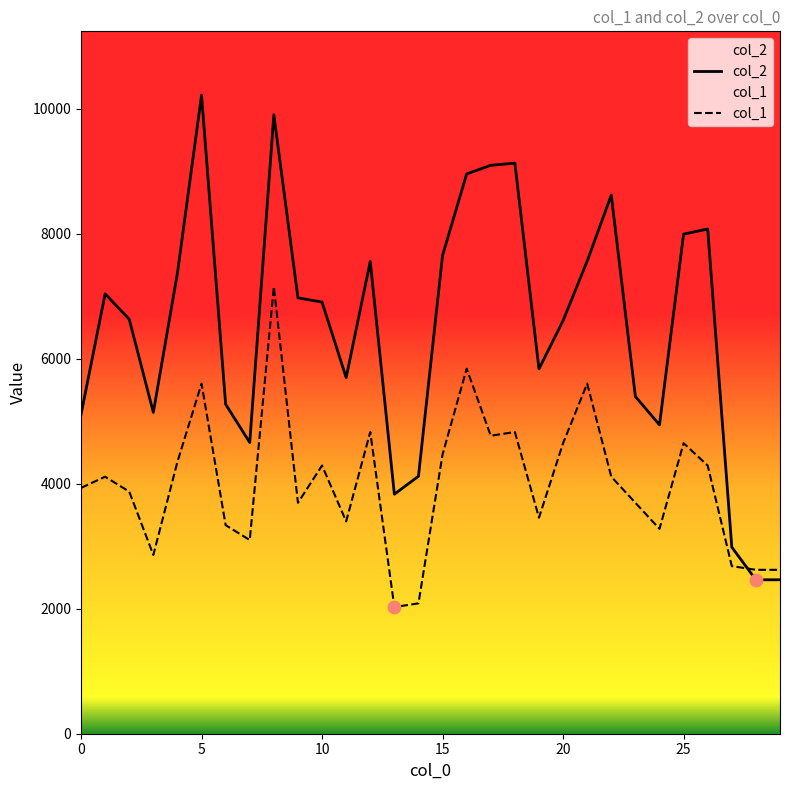

Which series has the largest Y range (max minus min)?

col_2